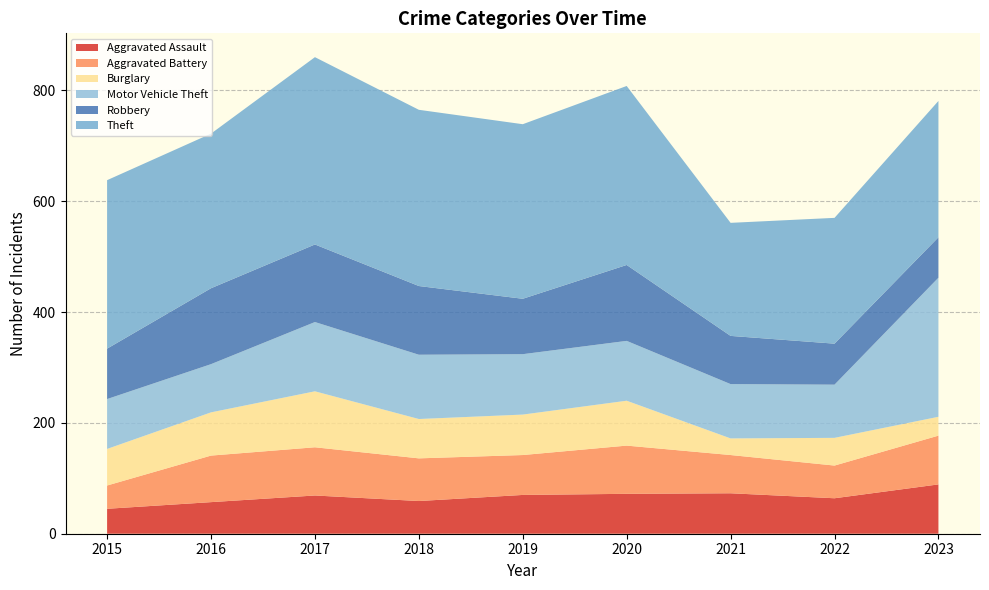

Reading right to left, extract all data points from this chart.

Aggravated Assault: 89	64	73	72	70	59	69	57	45
Aggravated Battery: 88	59	69	87	72	77	87	84	42
Burglary: 34	50	30	81	73	71	101	78	66
Motor Vehicle Theft: 251	96	98	108	109	116	125	87	90
Robbery: 73	74	87	137	100	124	140	137	91
Theft: 246	227	204	323	315	318	338	279	304